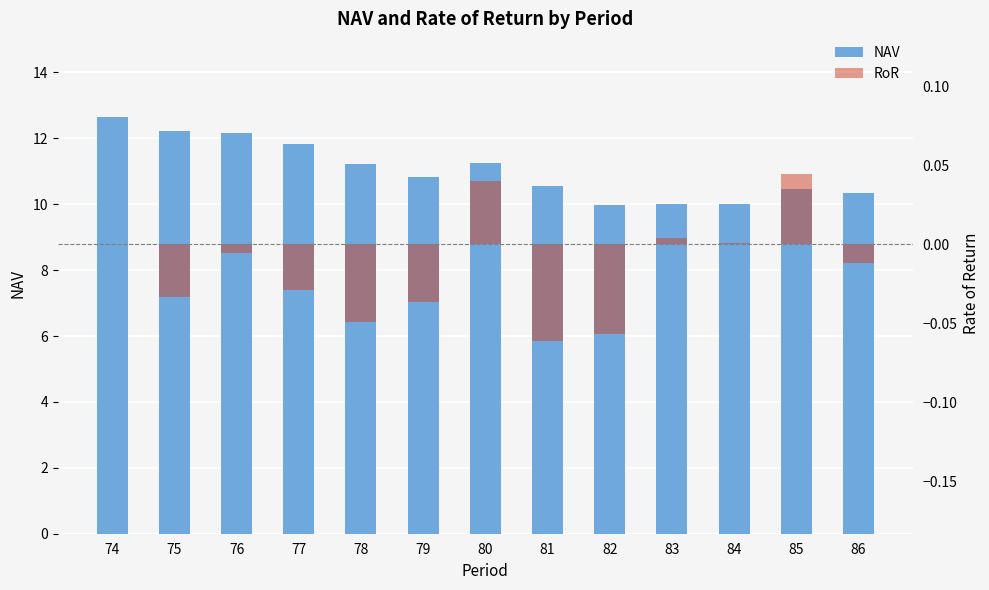

At which category is the sum across all series the highest?

74